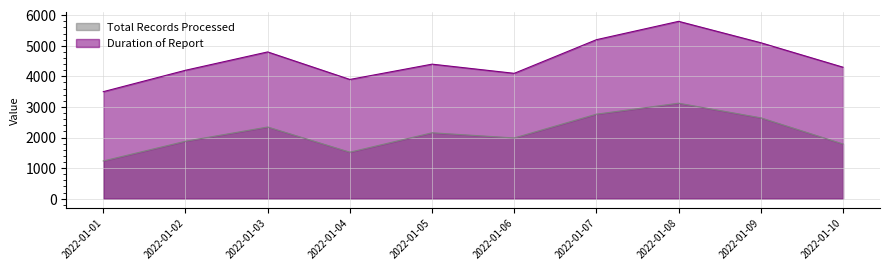

Rank the categories by Total Records Processed value from lowest to highest.

2022-01-01, 2022-01-04, 2022-01-10, 2022-01-02, 2022-01-06, 2022-01-05, 2022-01-03, 2022-01-09, 2022-01-07, 2022-01-08